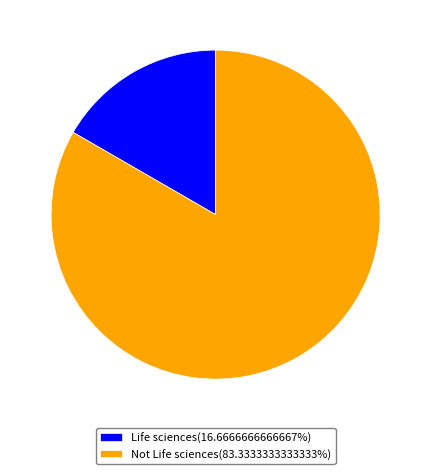

What is the majority slice?

Not Life sciences